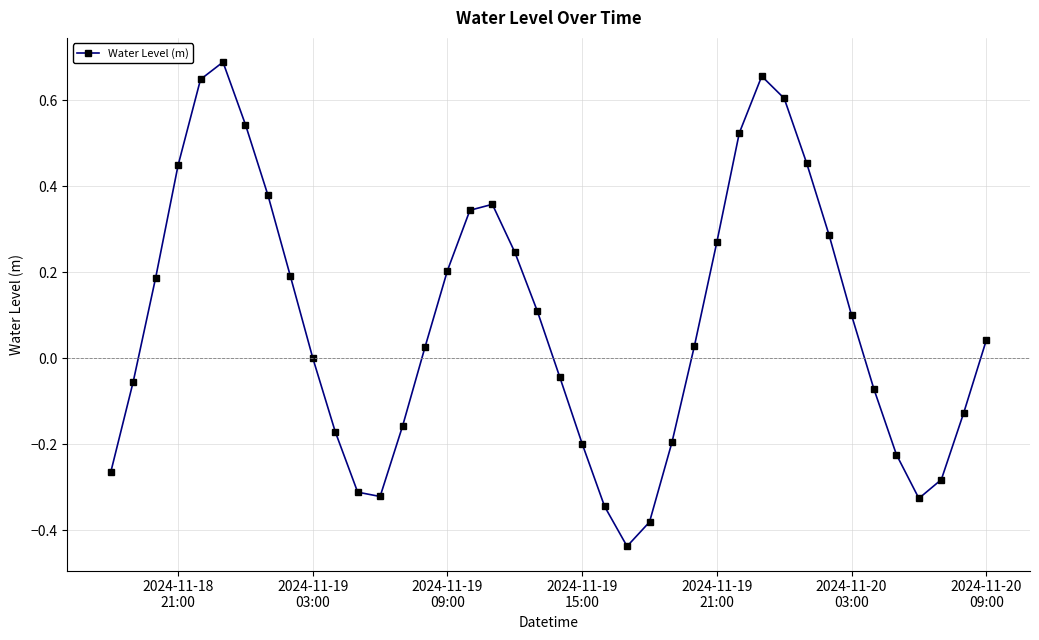

How many interior local peaks (higher than both neighbors) does the data have?

3